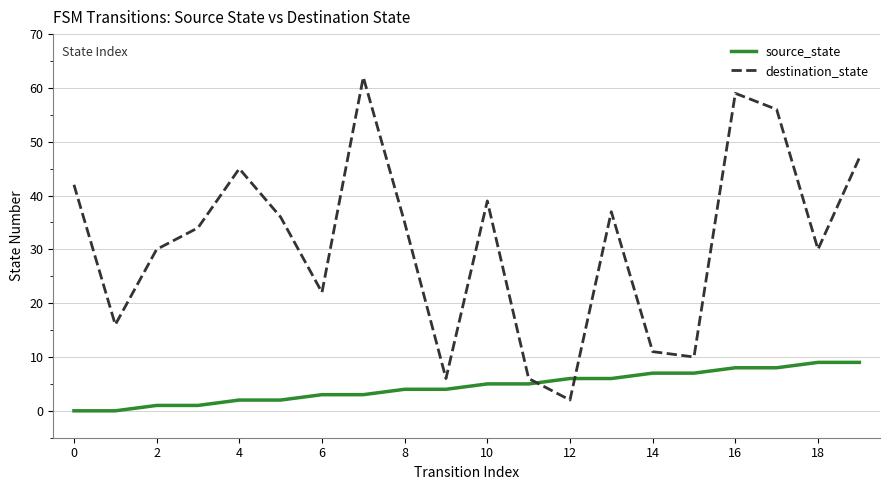

Reading right to left, transcribe all the data shown in this chart.

source_state: 9	9	8	8	7	7	6	6	5	5	4	4	3	3	2	2	1	1	0	0
destination_state: 47	30	56	59	10	11	37	2	6	39	6	35	62	22	36	45	34	30	16	42